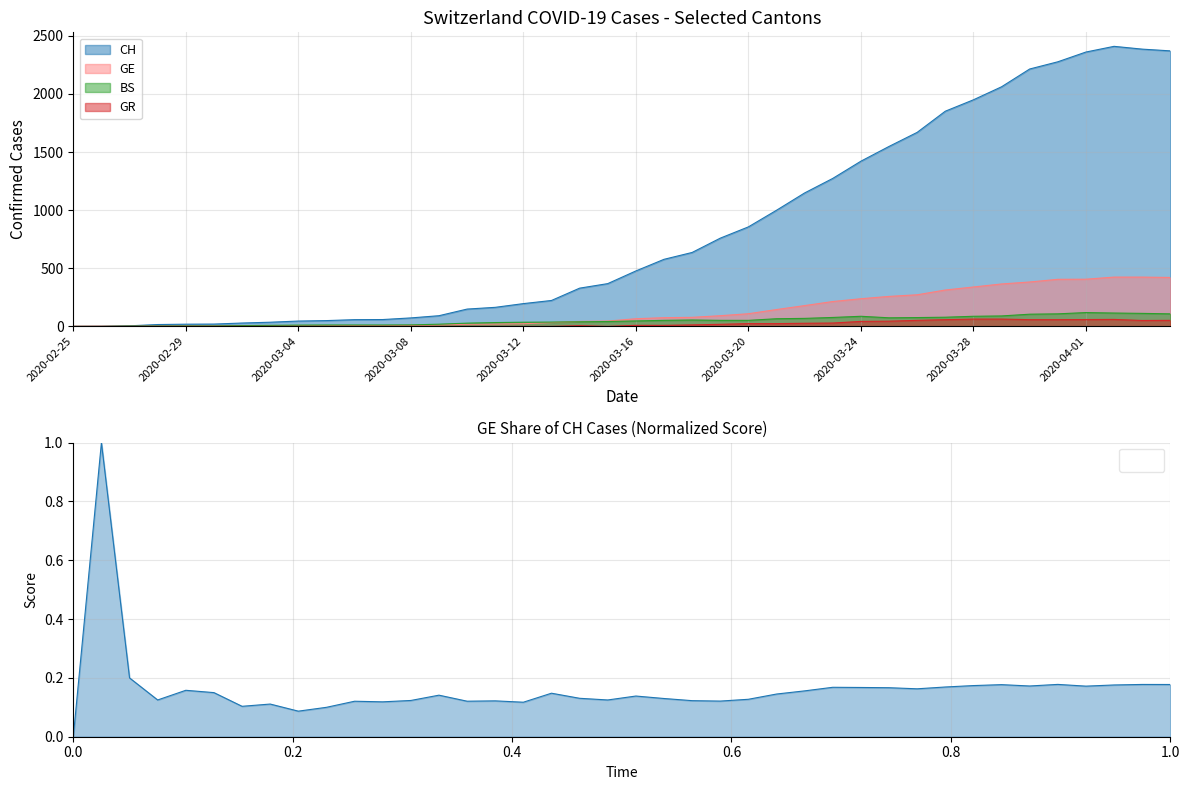

True or false: CH and GE cross at least once.

False